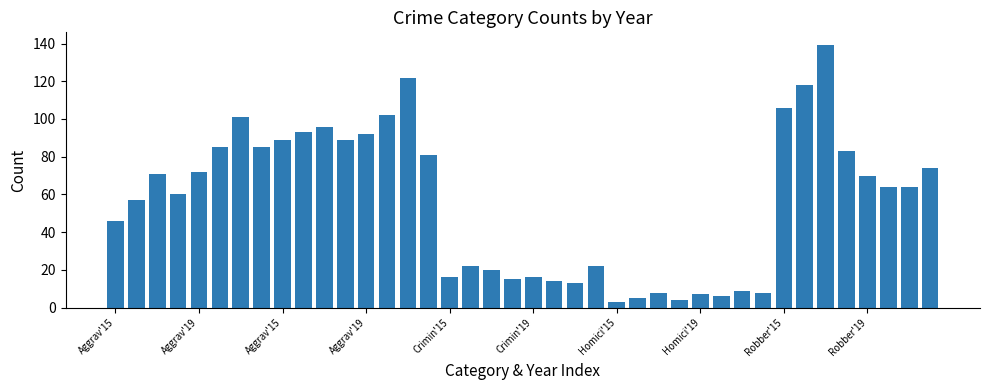

What is the smallest value displayed?

3